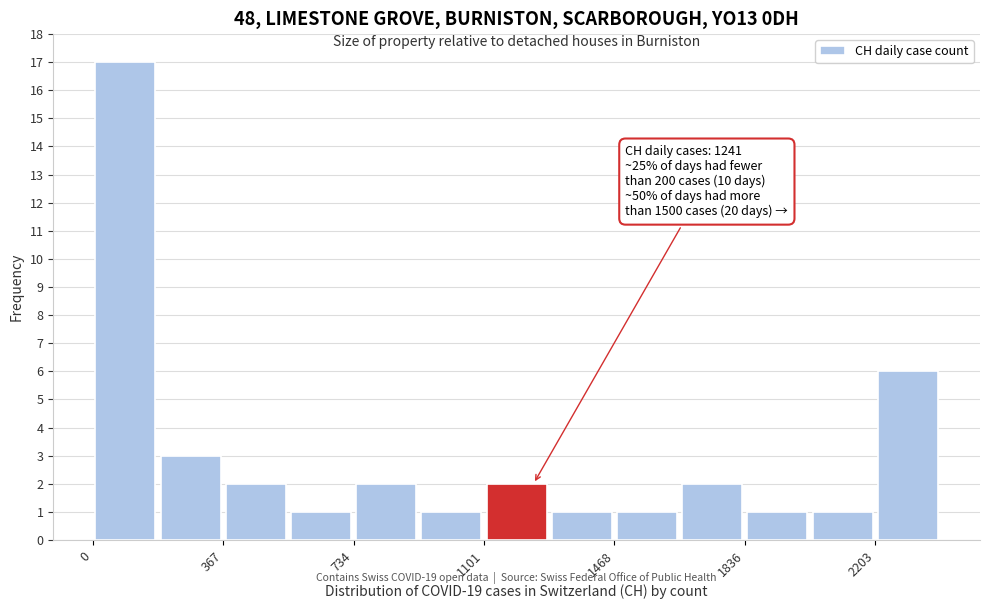

Read against the x-axis, roughly where is the centre of the tallest bar?

100